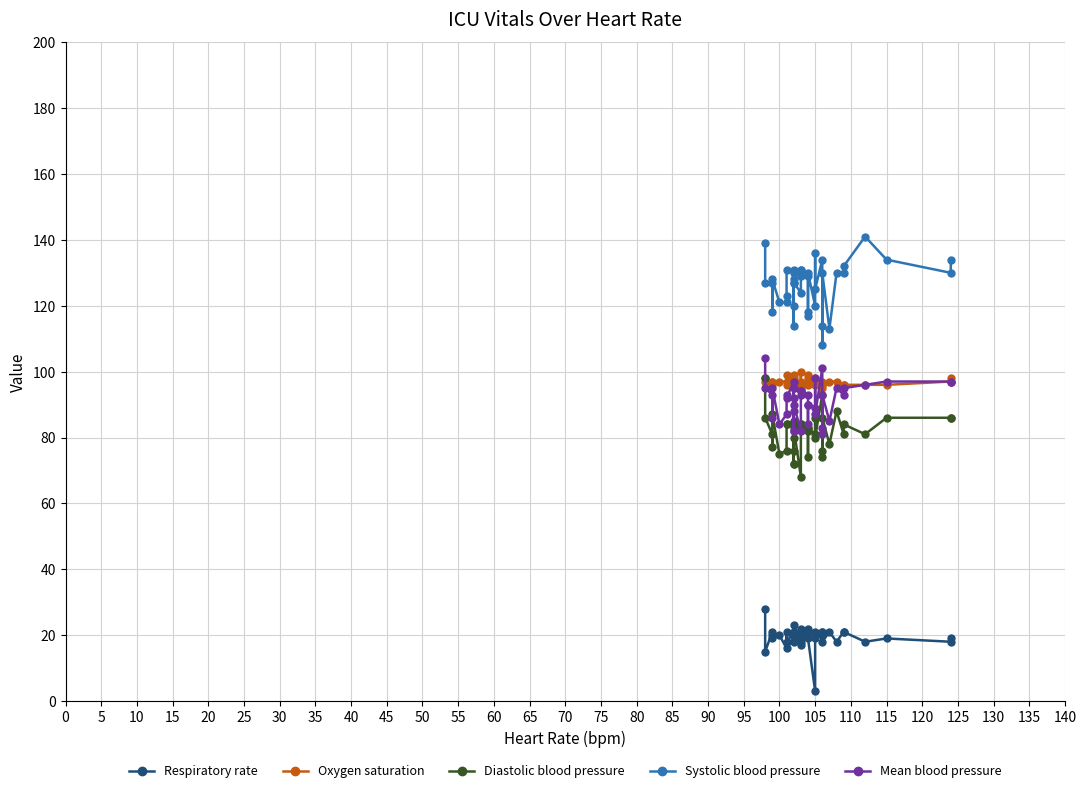

What is the value of the Oxygen saturation point at the 9th from the left?

99